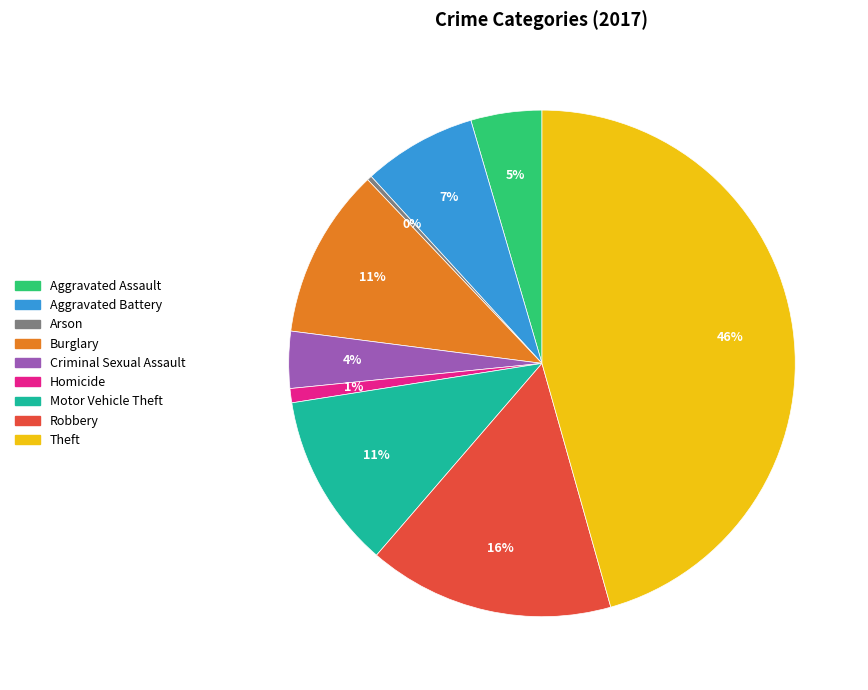

To the nearest percent, what portion does Criminal Sexual Assault represent?

4%